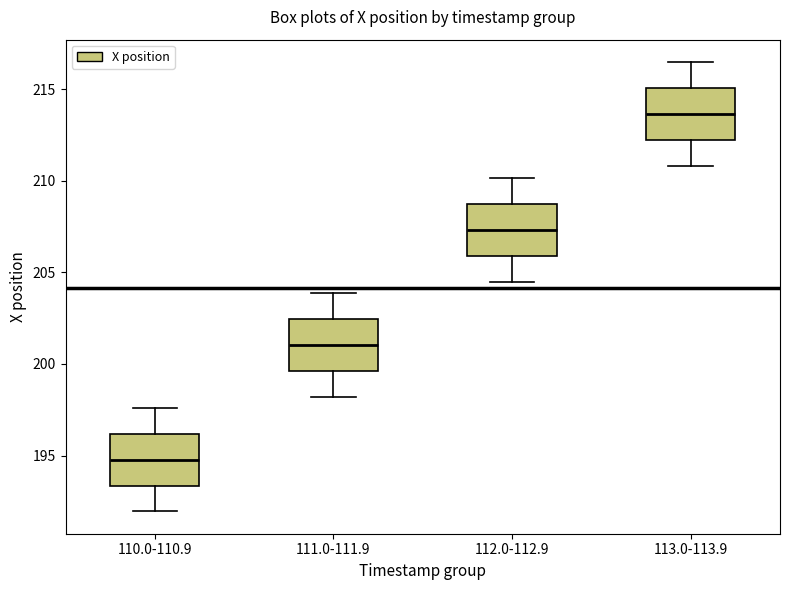

Reading left to right, read every box against the y-axis: the position of its median line, the range the box covers, and the ends of its whiskers. The values are not printed on the chart, so give them approximately, as read against the axis.

110.0-110.9: median 195.0, box 193.5 to 196.0, whiskers 192.0 to 197.5
111.0-111.9: median 201.0, box 199.5 to 202.5, whiskers 198.0 to 204.0
112.0-112.9: median 207.5, box 206.0 to 208.5, whiskers 204.5 to 210.0
113.0-113.9: median 213.5, box 212.0 to 215.0, whiskers 211.0 to 216.5